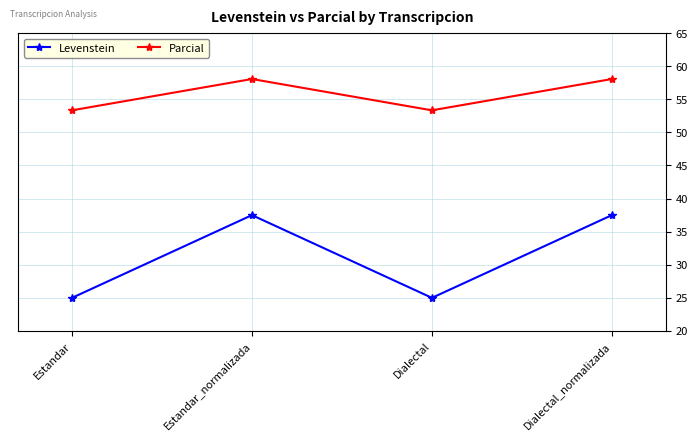

Reading right to left, extract all data points from this chart.

Levenstein: 37.5	25.0	37.5	25.0
Parcial: 58.1	53.3	58.1	53.3